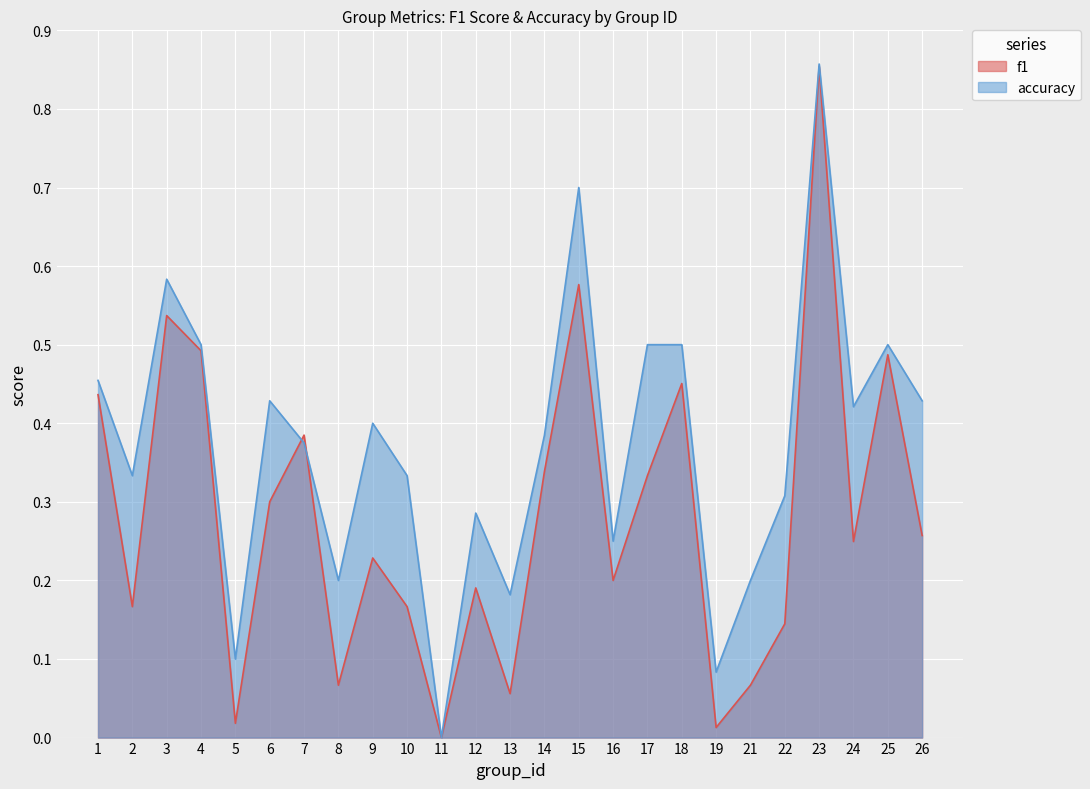

True or false: f1 has a value of 0.5 at 25.

True